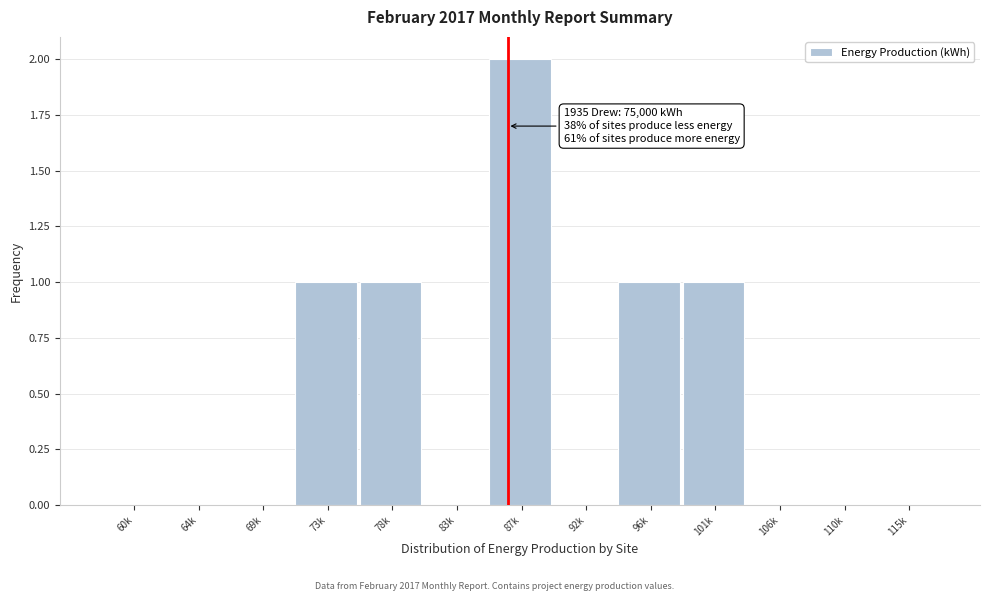

Reading right to left, what are all the values shown in this chart?

115k=0	110k=0	106k=0	101k=1	96k=1	92k=0	87k=2	83k=0	78k=1	73k=1	69k=0	64k=0	60k=0